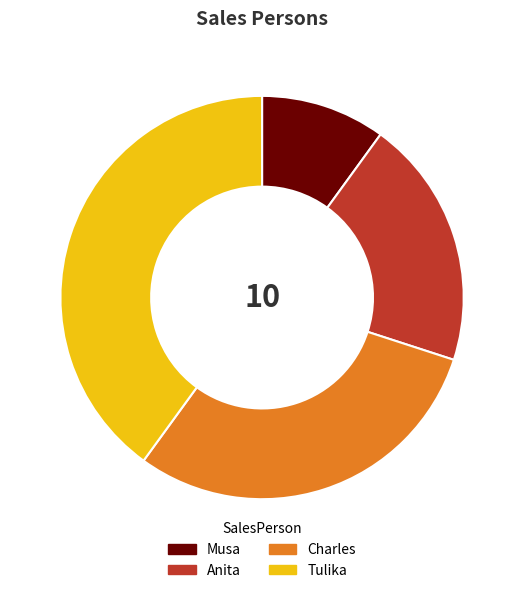

Rank the categories by value from highest to lowest.

Tulika, Charles, Anita, Musa